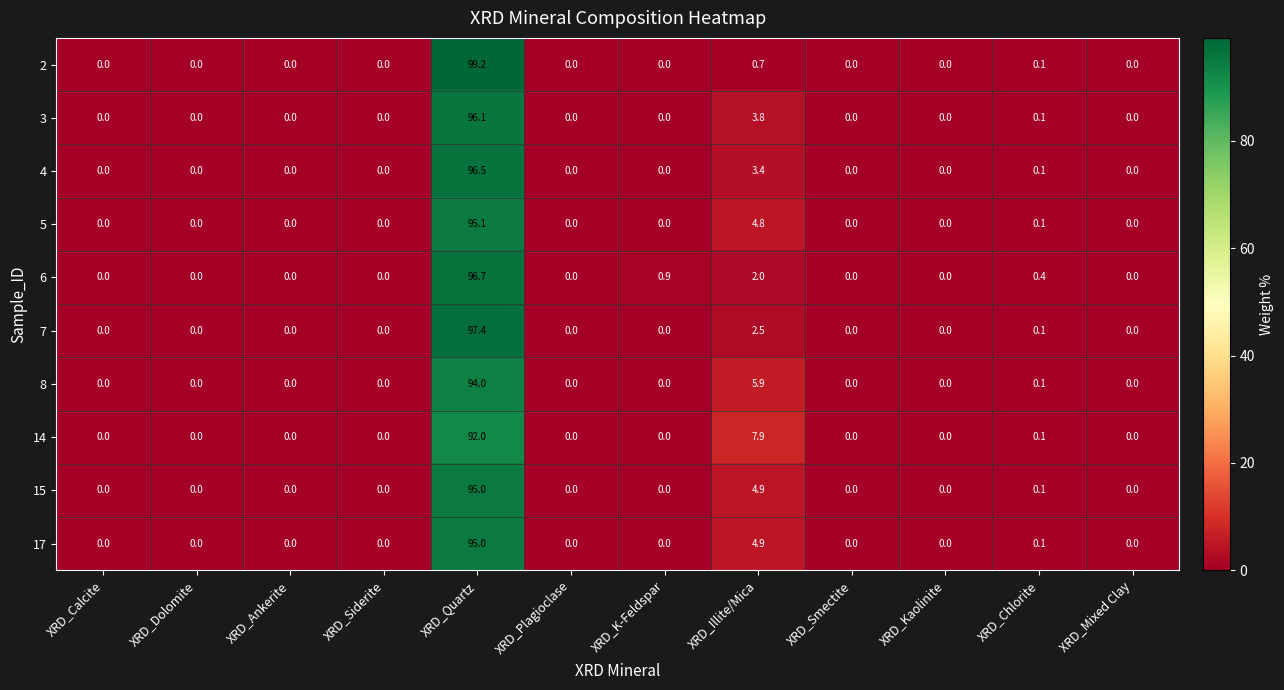

What is the difference between the 7 values at XRD_Quartz and XRD_Plagioclase?

97.4